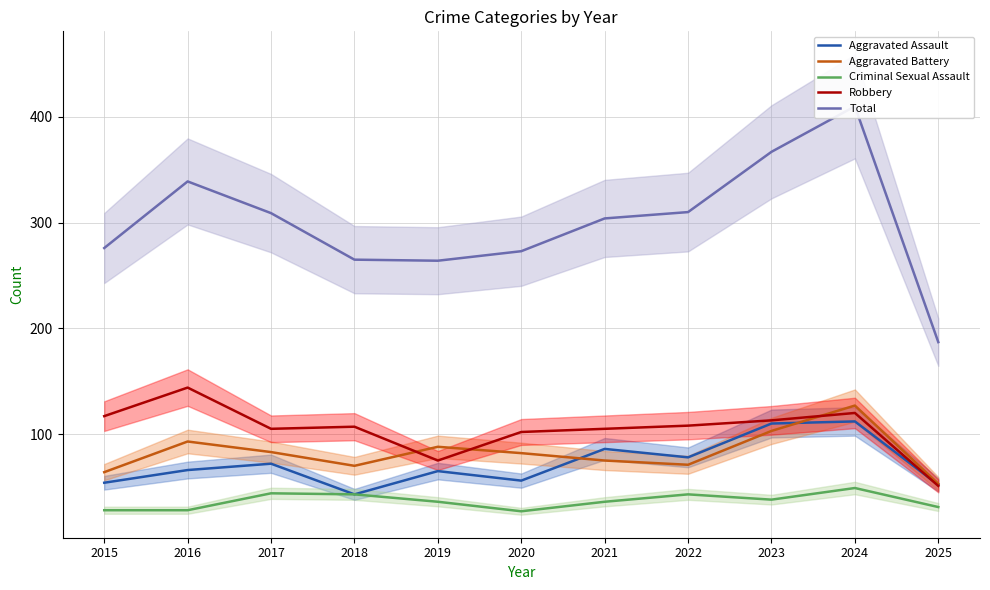

True or false: Criminal Sexual Assault has a value of 8 at 2020.

False